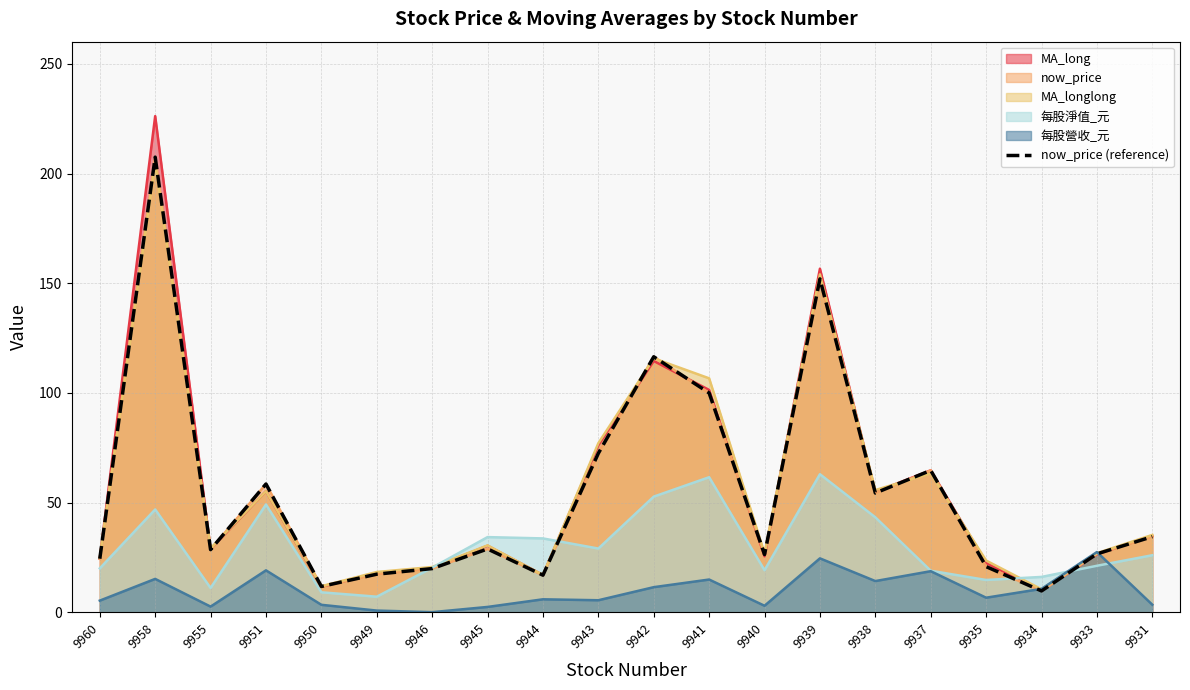

Reading left to right, transcribe all the data shown in this chart.

9960=24.4	9958=207.5	9955=28.6	9951=58.5	9950=11.8	9949=17.4	9946=19.9	9945=28.9	9944=16.9	9943=72.5	9942=116.5	9941=100.0	9940=26.4	9939=152.0	9938=54.4	9937=64.7	9935=20.9	9934=9.8	9933=26.6	9931=34.5